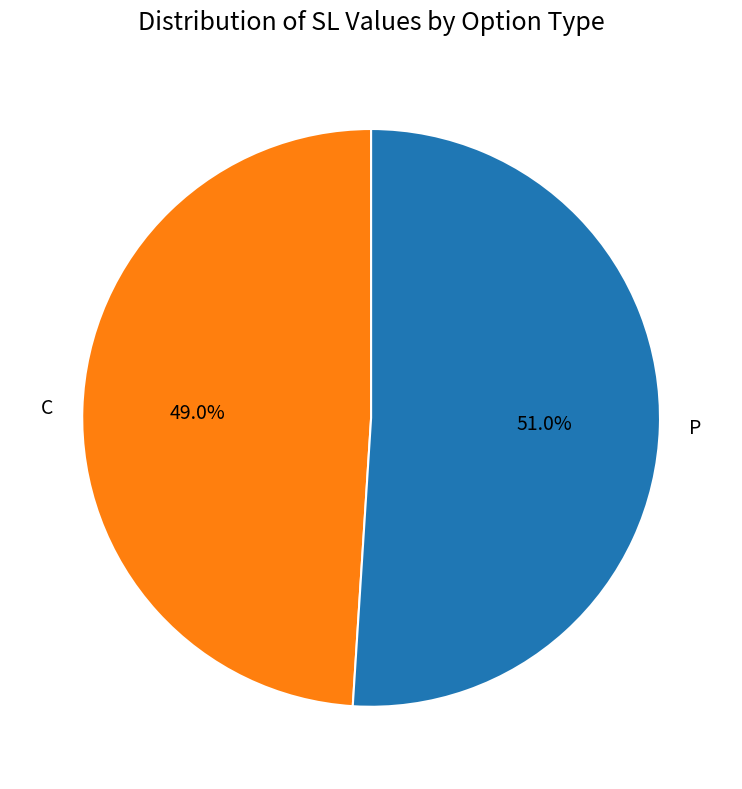

What portion of the pie excludes P?

49.0%